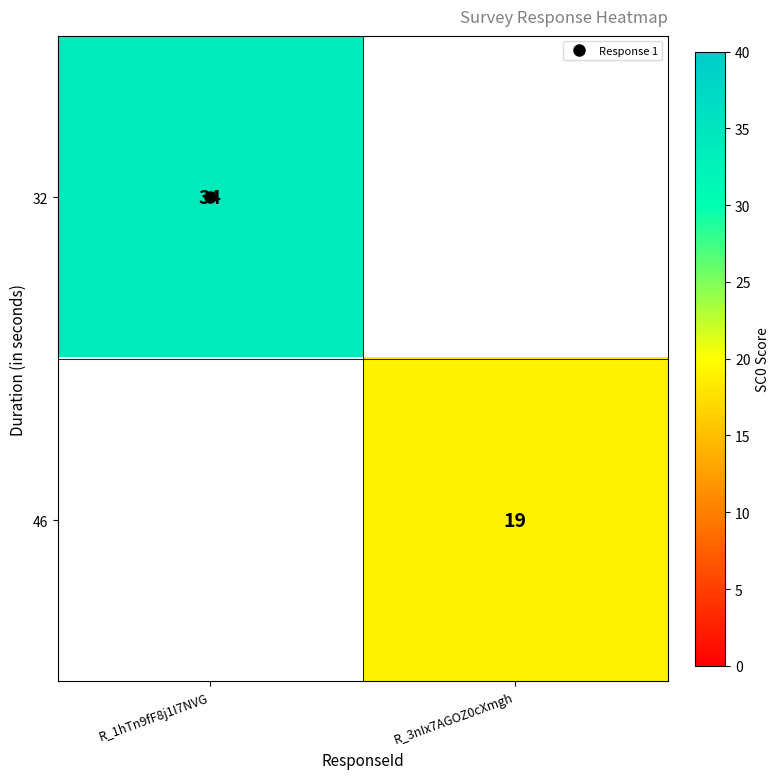

At which category does the chart reach its minimum across all series?

R_3nIx7AGOZ0cXmgh